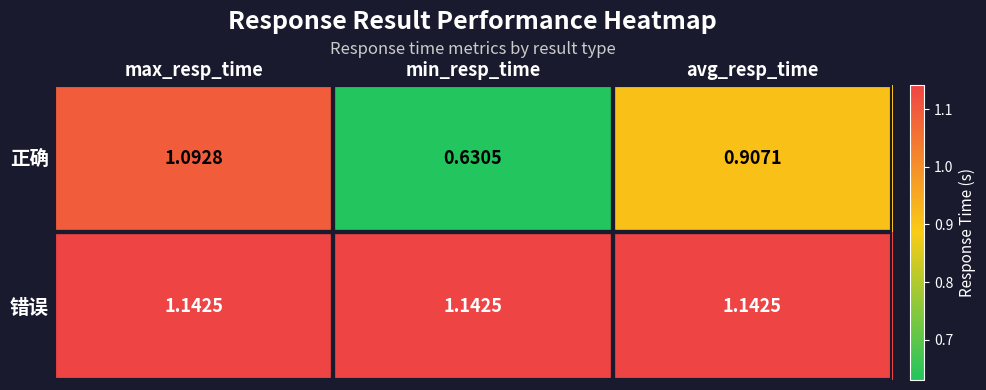

At which label is 正确 closest to 0?

min_resp_time